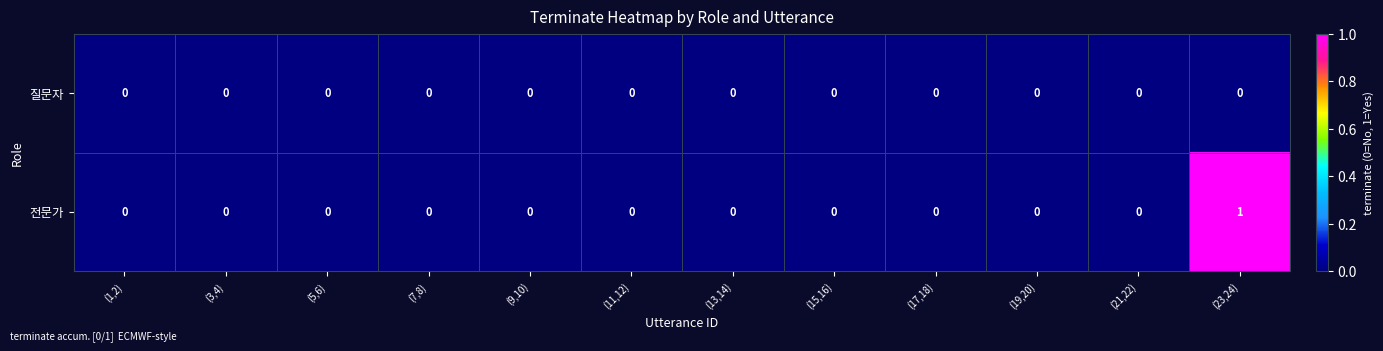

The 질문자 series shows 0 at (23,24). True or false?

True